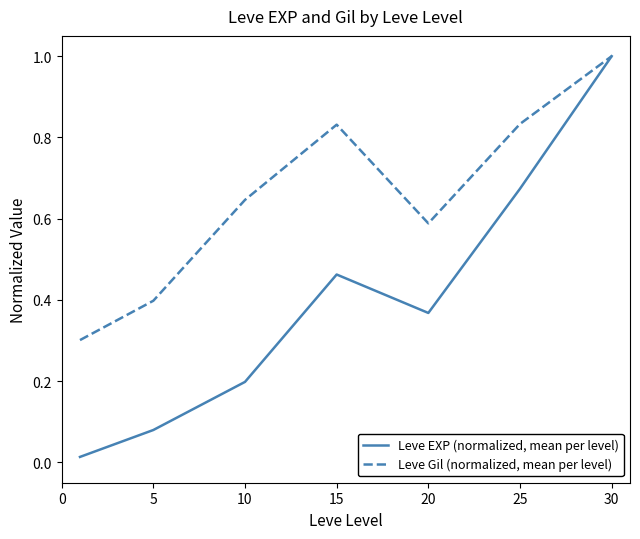

Rank the series by their average value, from lowest to highest.

Leve EXP (normalized, mean per level), Leve Gil (normalized, mean per level)